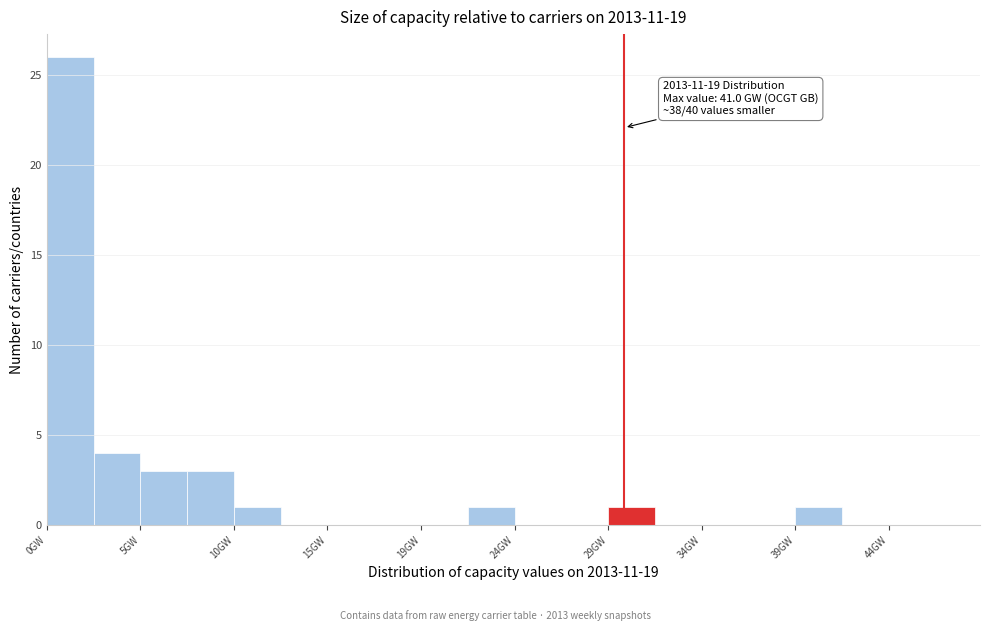

Which range on the x-axis has the tallest bar?

0.0 to 2.5